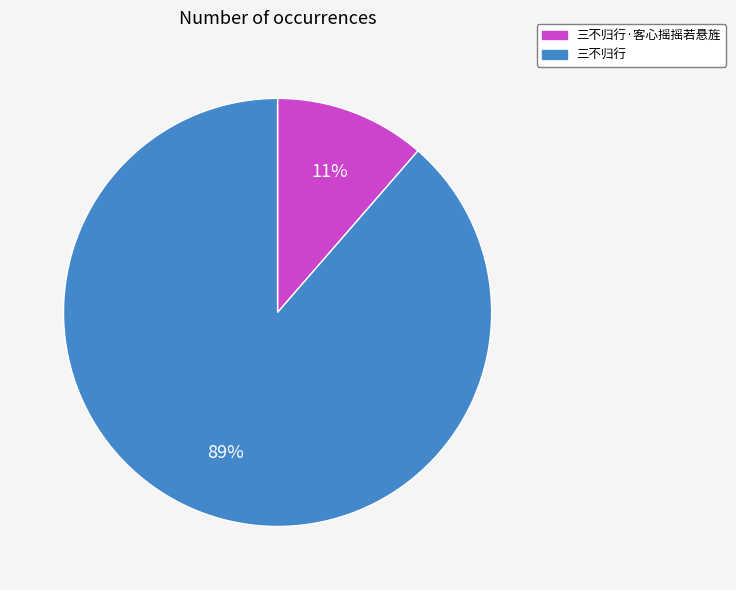

Is there any slice that represents more than half of the pie?

Yes